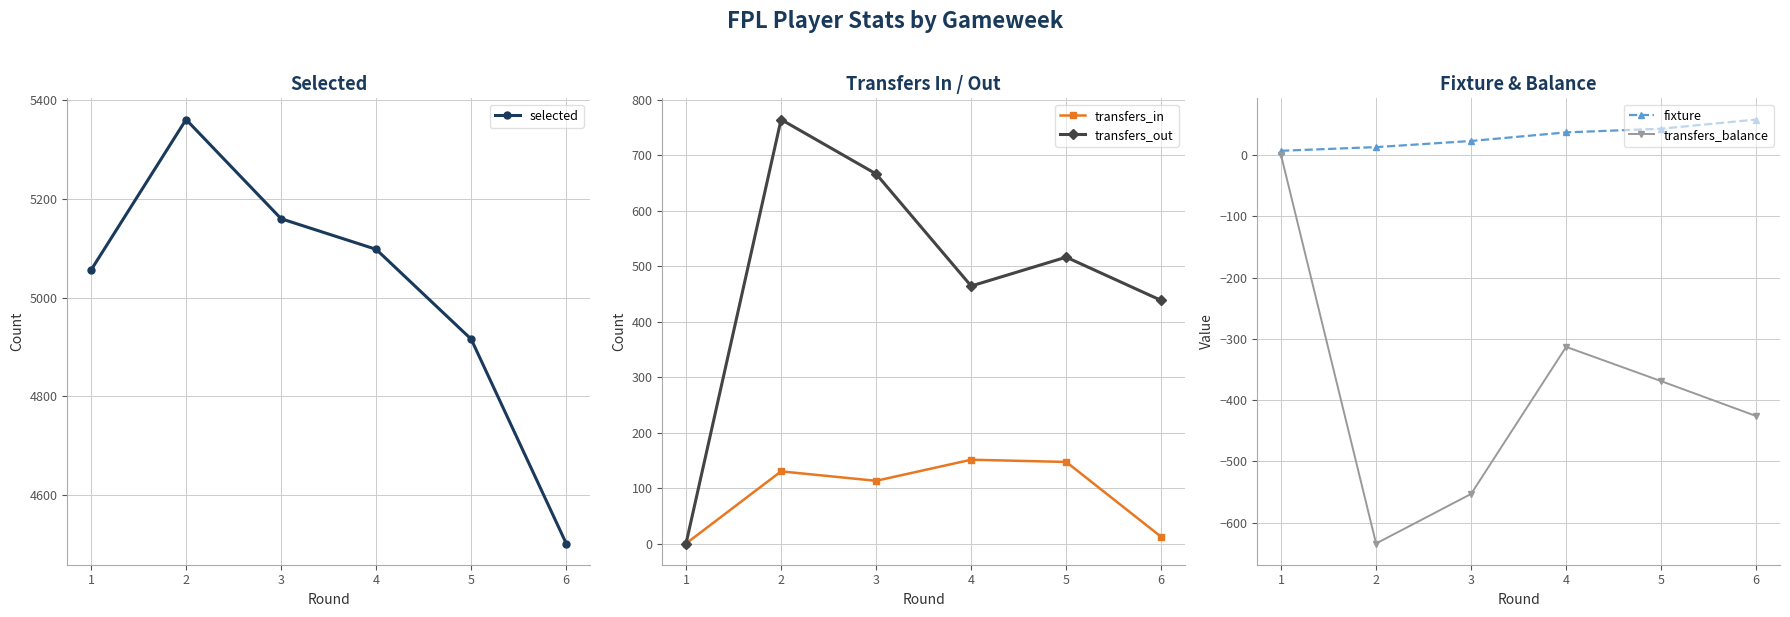

Which series has the largest total across all categories?

selected